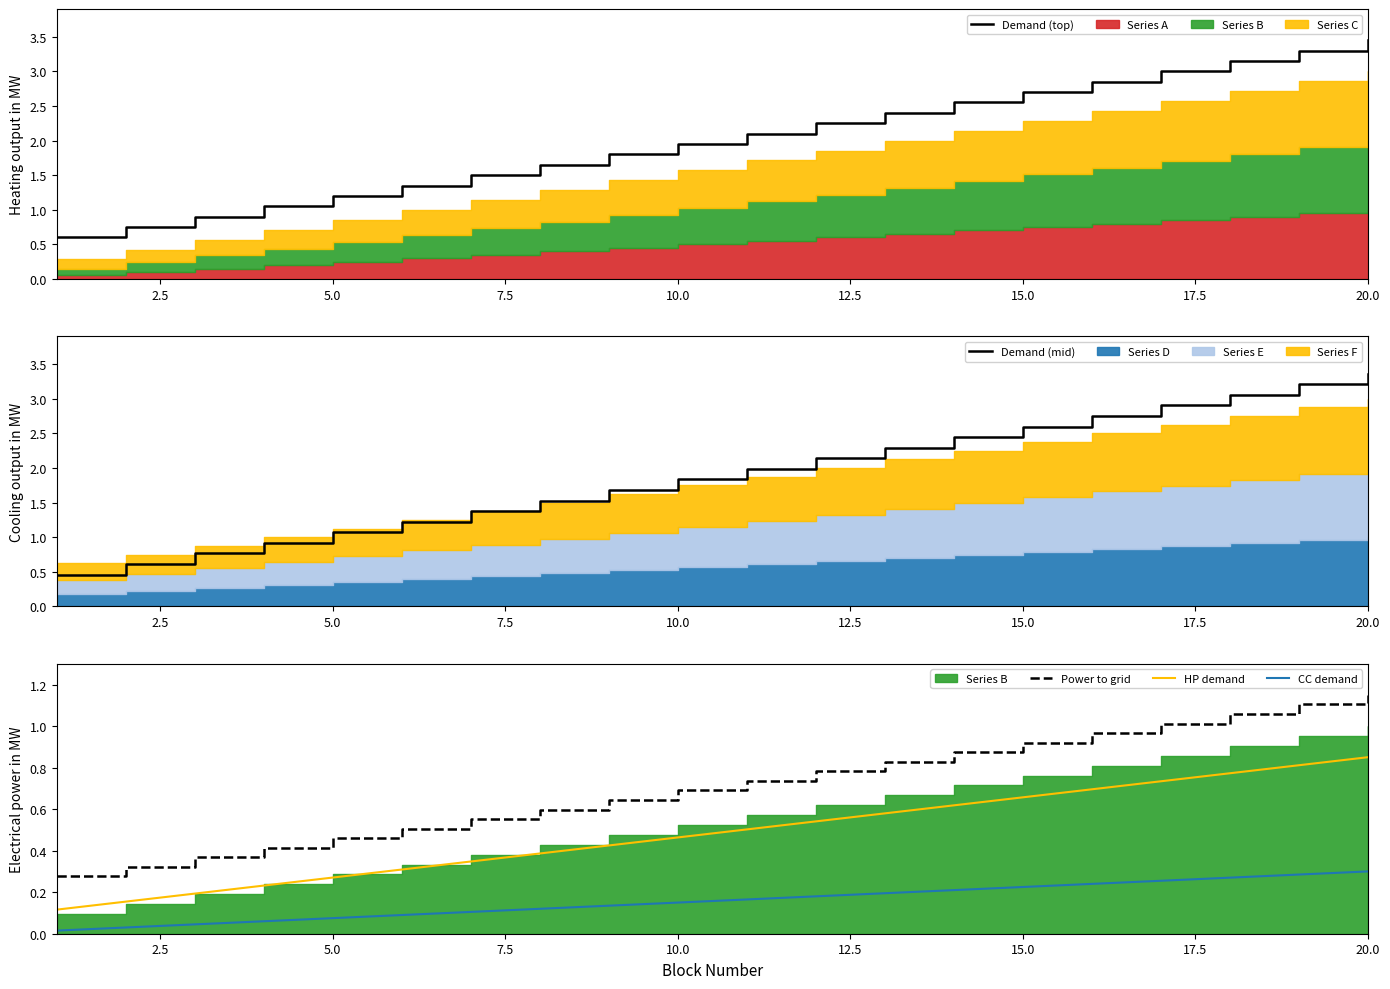

Which series has the largest range (max minus min)?

Demand (mid)